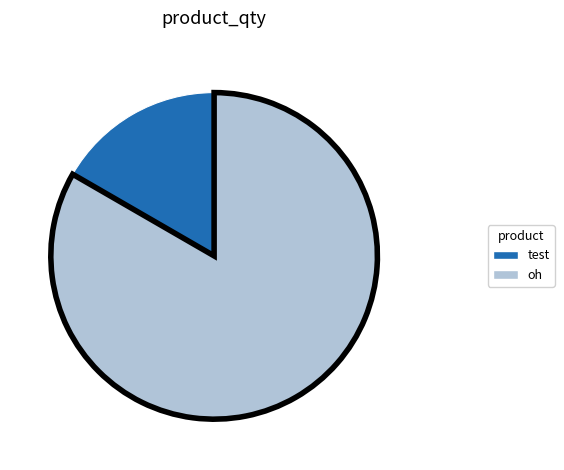

Which category accounts for the majority?

oh